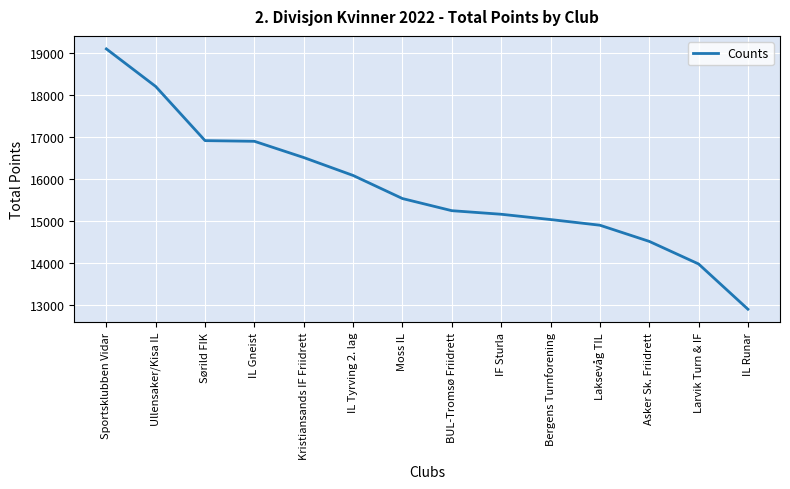

The chart shows a value of 15031 at Bergens Turnforening. True or false?

True